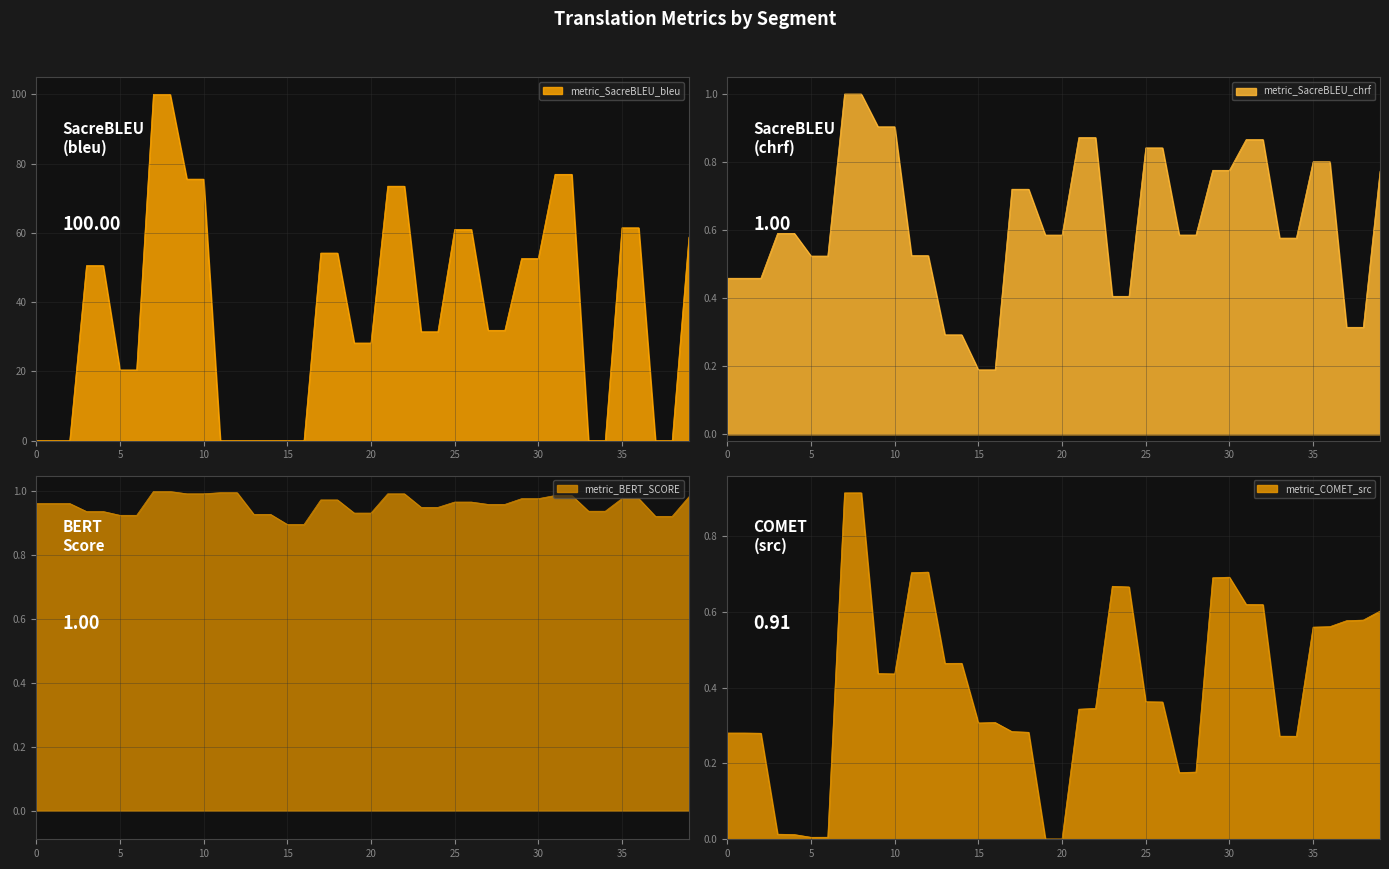

True or false: metric_SacreBLEU_bleu has more than 2 points higher than both neighbors.

False